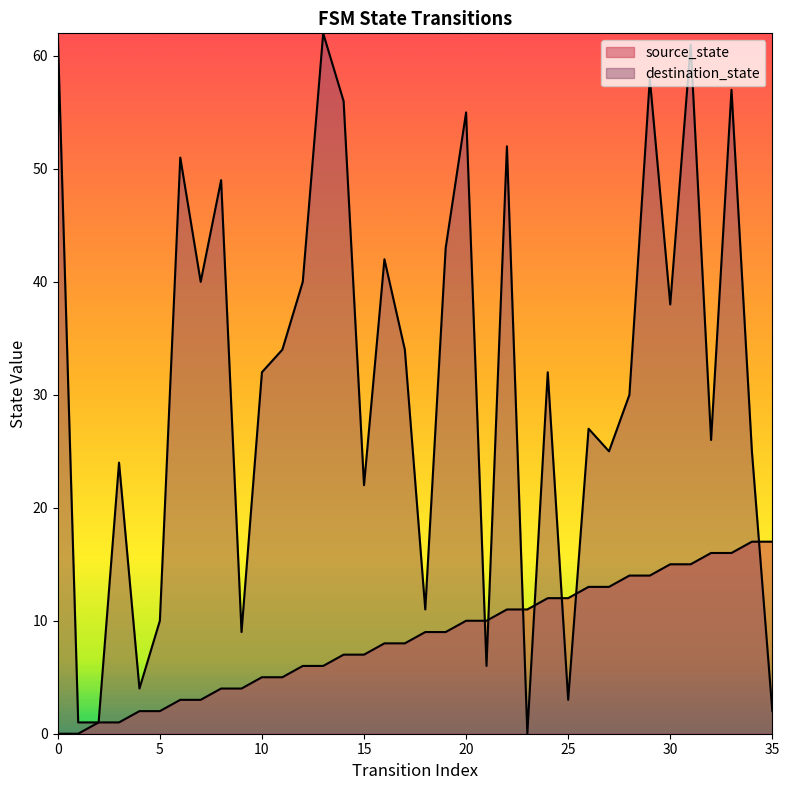

List the labels in order of destination_state value, smallest first.

23, 1, 2, 35, 25, 4, 21, 9, 5, 18, 15, 3, 27, 34, 32, 26, 28, 10, 24, 11, 17, 30, 7, 12, 16, 19, 8, 6, 22, 20, 14, 33, 29, 31, 0, 13